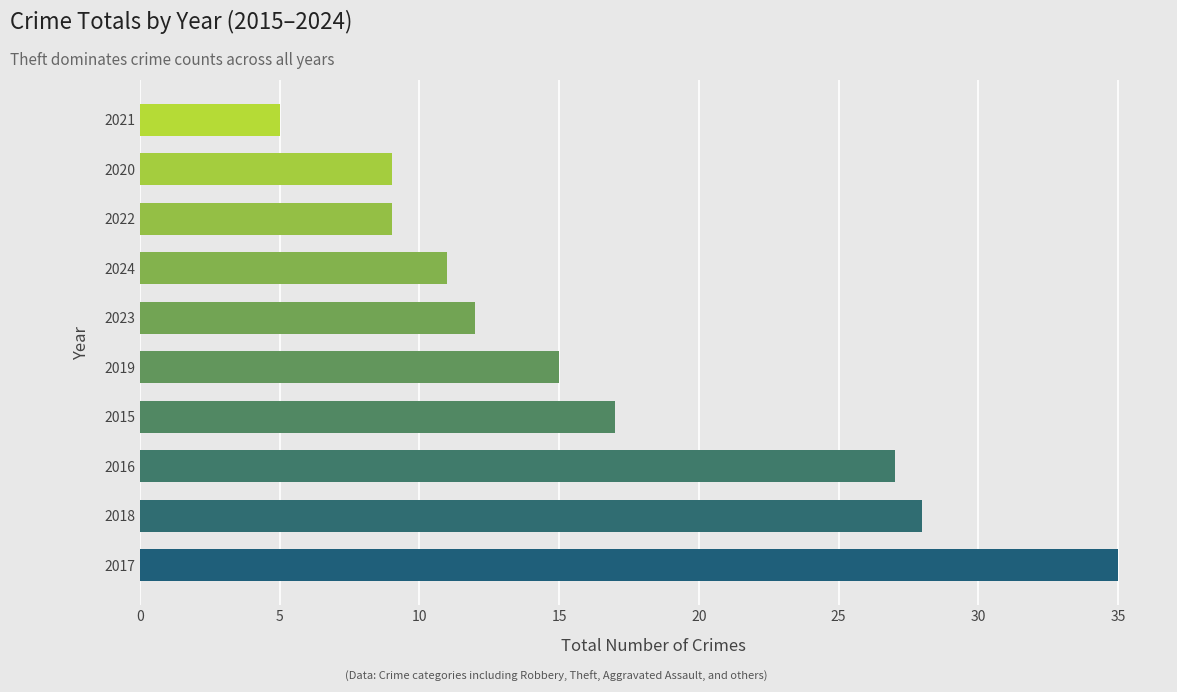

Reading bottom to top, extract all data points from this chart.

35	28	27	17	15	12	11	9	9	5